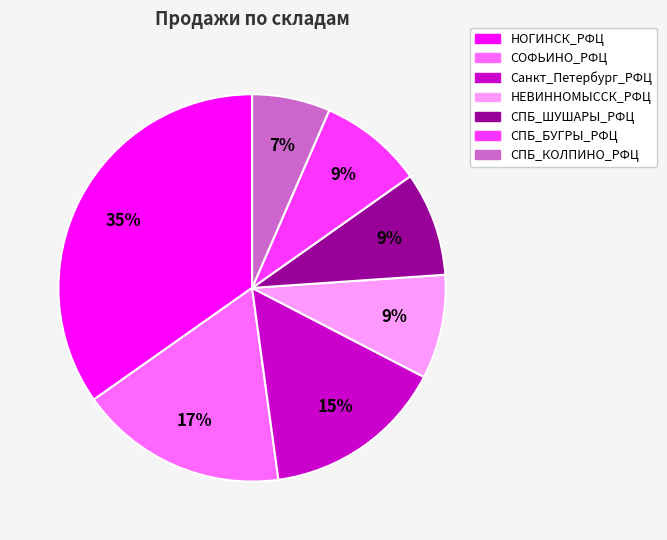

Is there a majority slice in this chart?

No